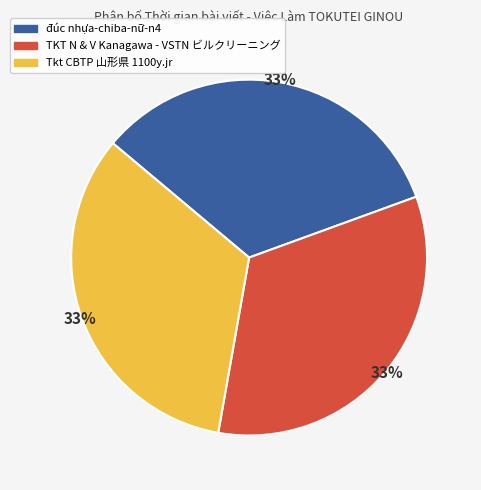

Is it true that đúc nhựa-chiba-nữ-n4 is 41% of the pie?

False